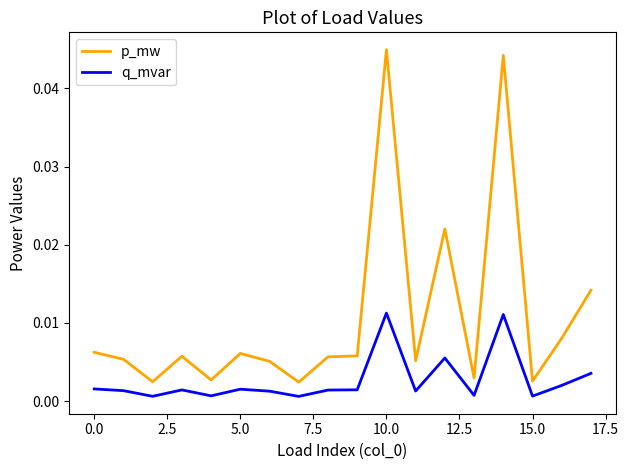

Which series has the largest total across all categories?

p_mw